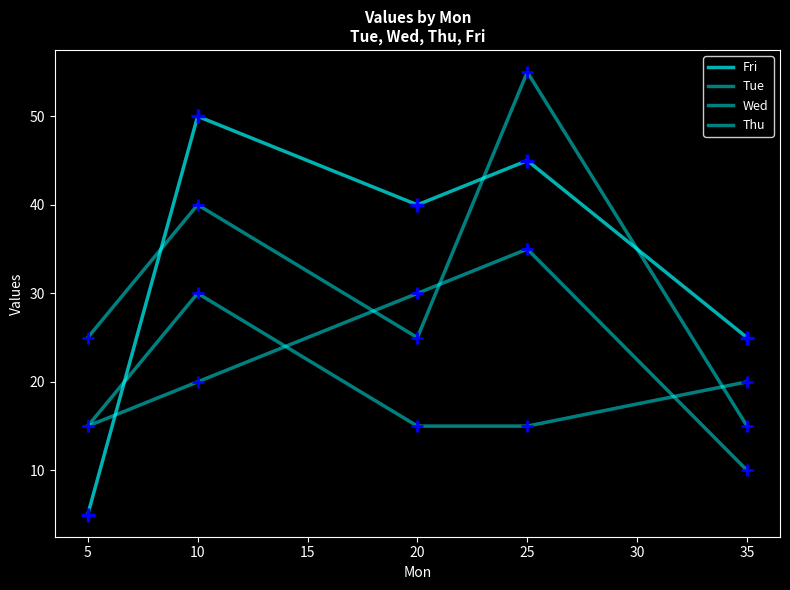

How many lines are shown in the chart?

4